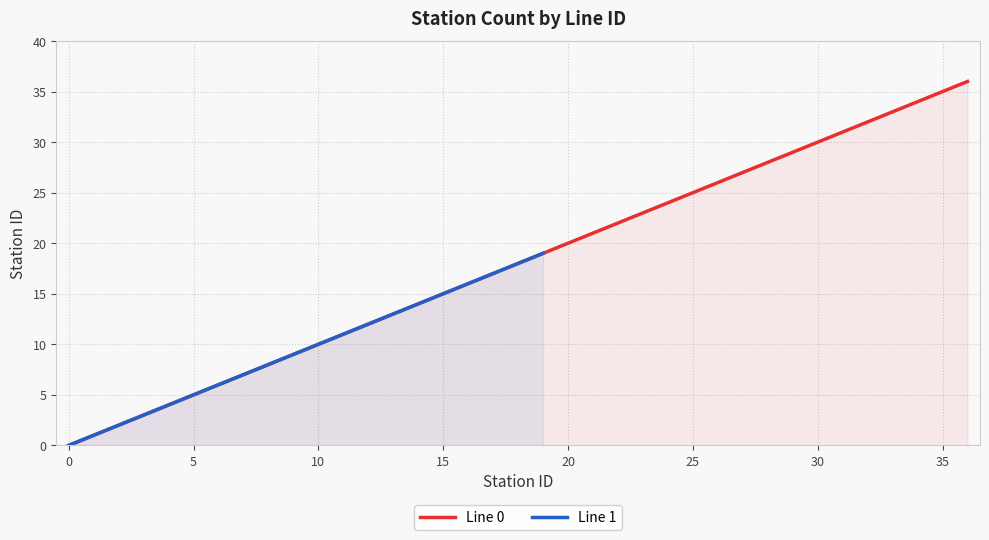

Does the chart display data point markers on the line(s)?

No